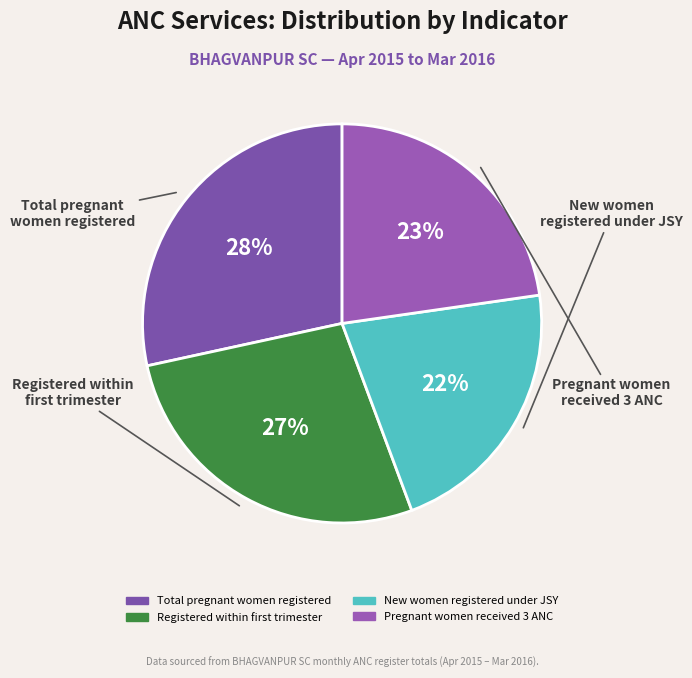

Which slice is the largest?

Total pregnant women registered